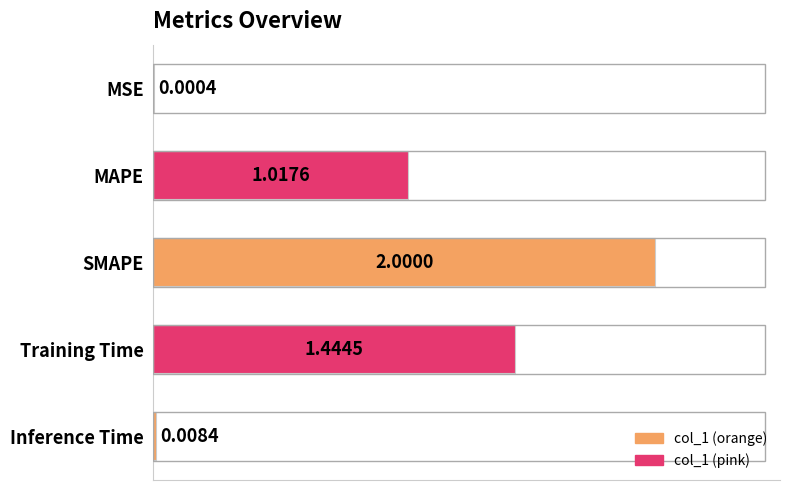

At which label is the value closest to 1?

MAPE